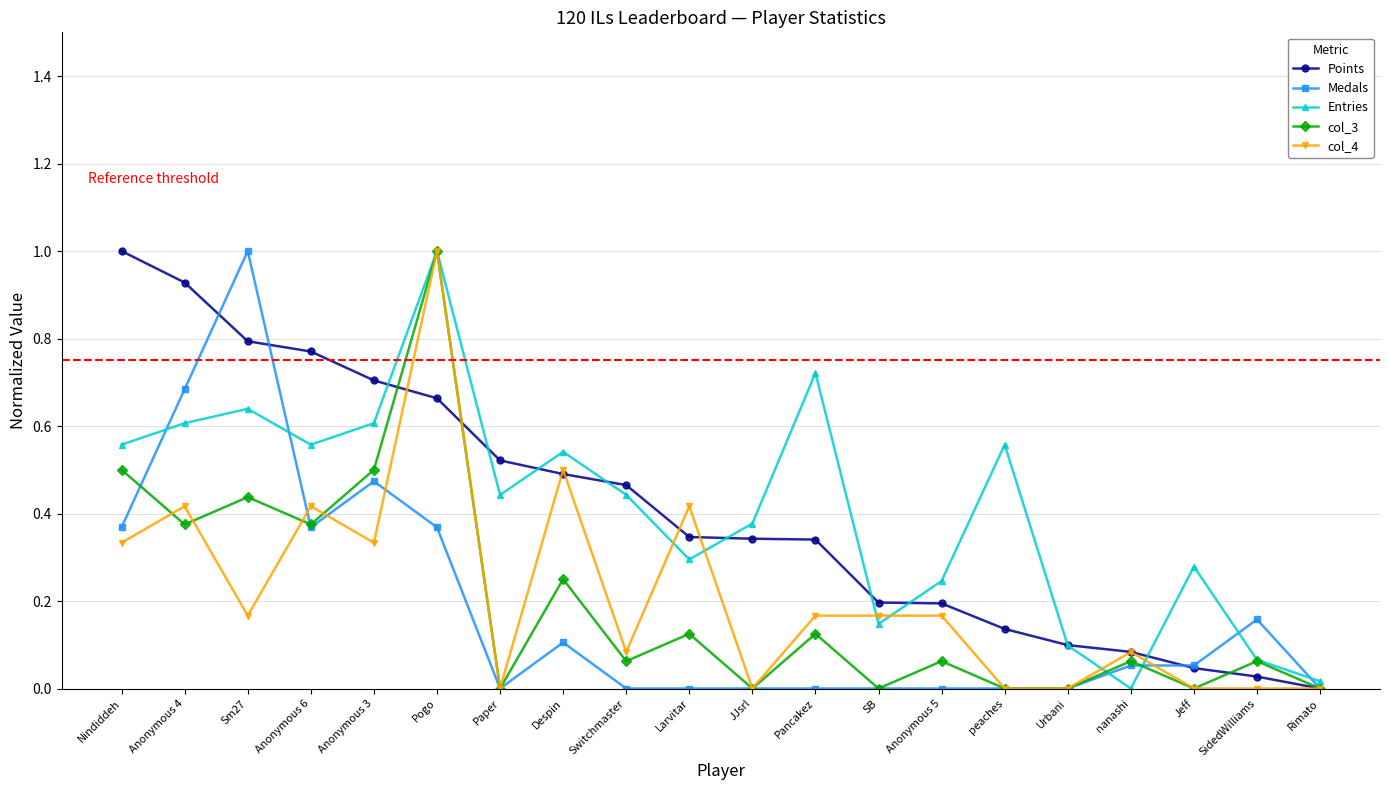

How many interior local valleys does the Entries series have?

5